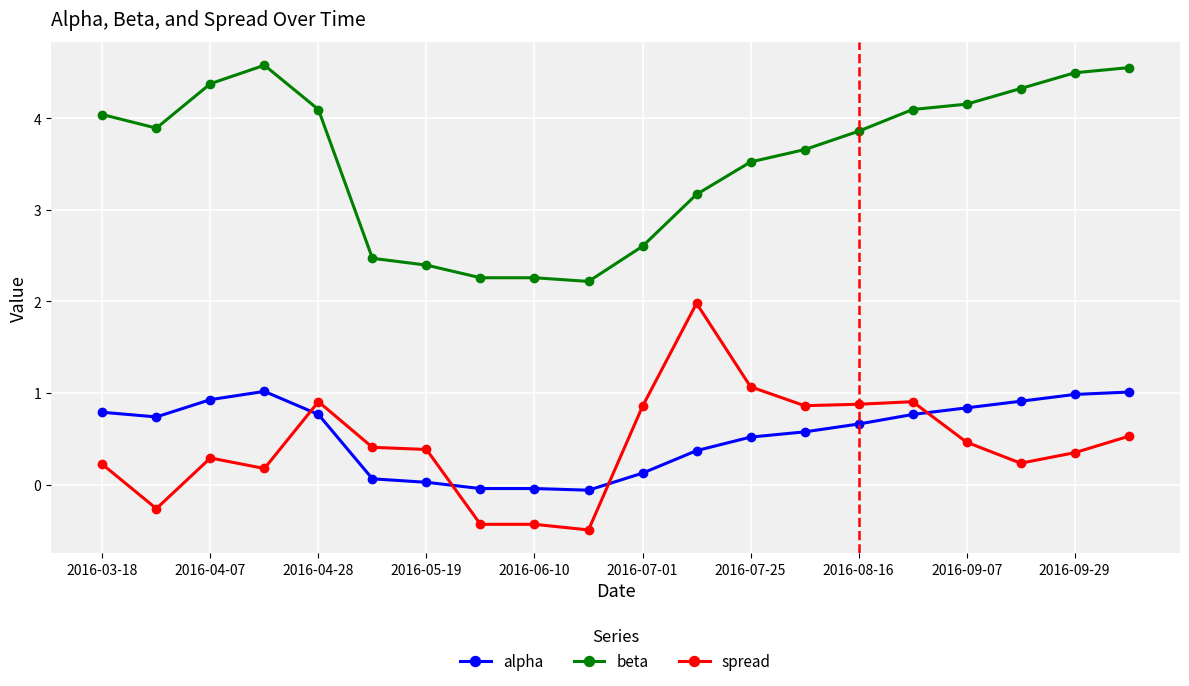

At how many categories does at least one series exceed 3?

14